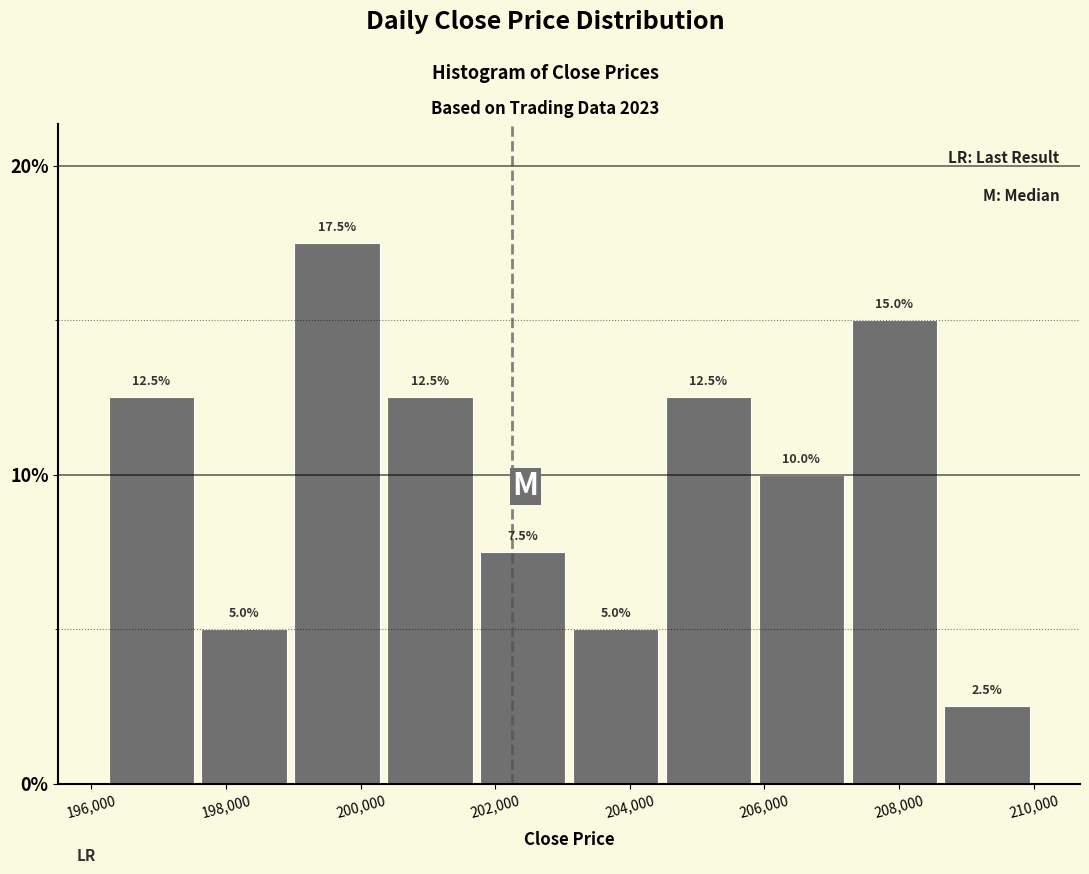

Reading left to right, list every bar in this chart as the range it spans on the x-axis followed by its height. The bar edges are not printed on the chart, so give them approximately, as read against the axis.

196200 to 197580: 12.5
197580 to 198960: 5.0
198960 to 200340: 17.5
200340 to 201720: 12.5
201720 to 203100: 7.5
203100 to 204480: 5.0
204480 to 205860: 12.5
205860 to 207240: 10.0
207240 to 208620: 15.0
208620 to 210000: 2.5